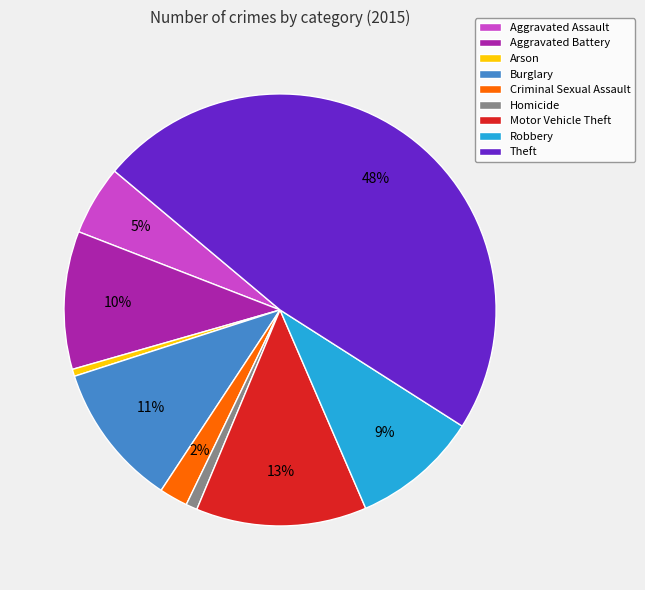

True or false: Aggravated Battery accounts for 10% of the total.

True